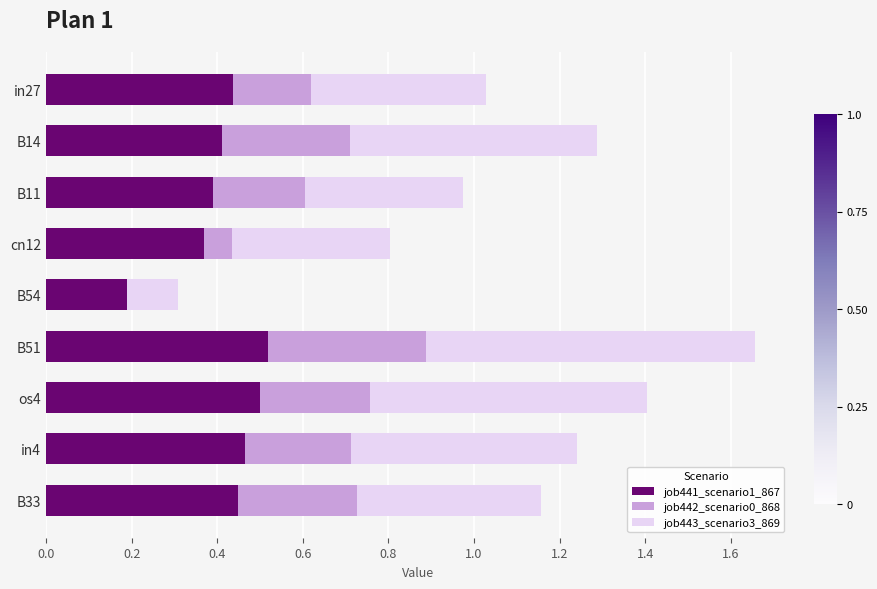

What is the total value across all series at in4?

1.2